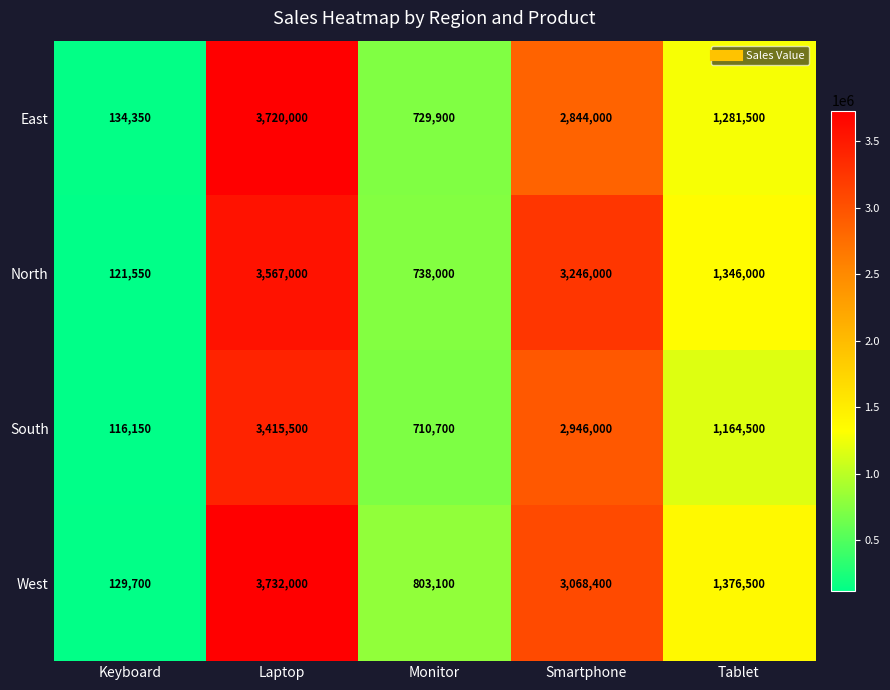

What is the total value across all series at Laptop?

14434500